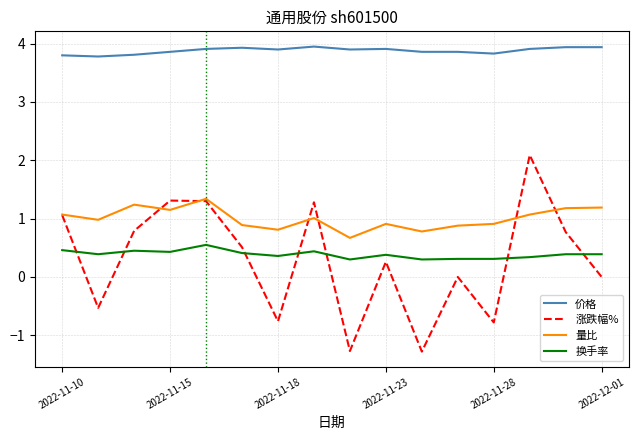

Which series has the widest spread of values?

涨跌幅%